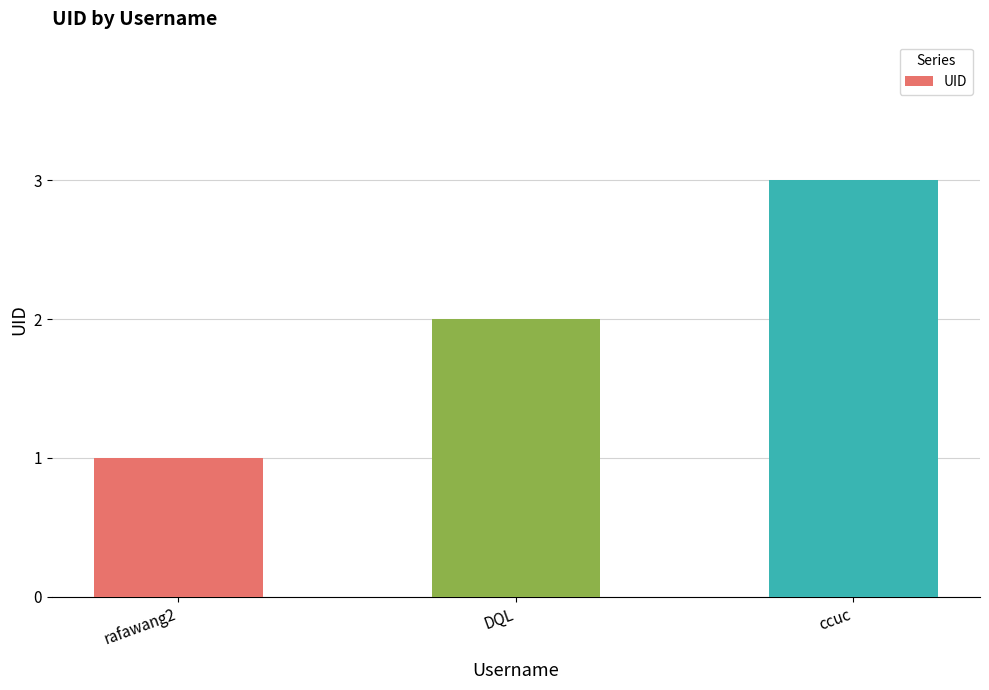

Approximately how many times larger is the value at ccuc compared to DQL?

1.5